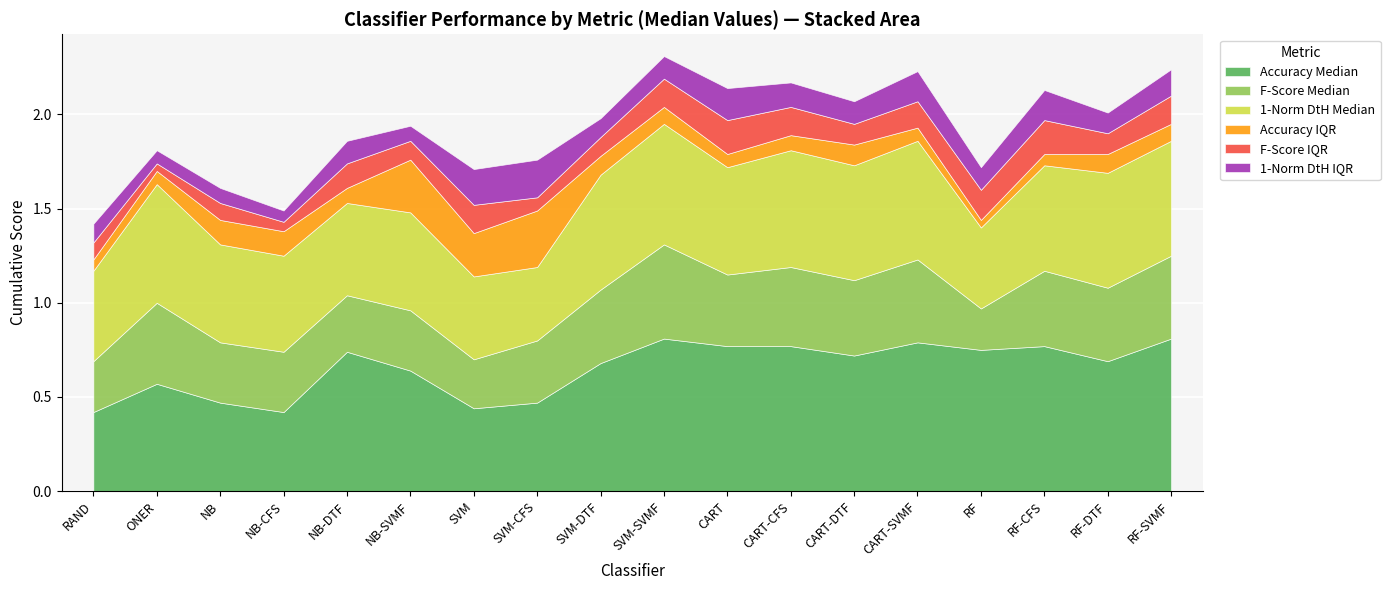

How many data points does each series have?

18